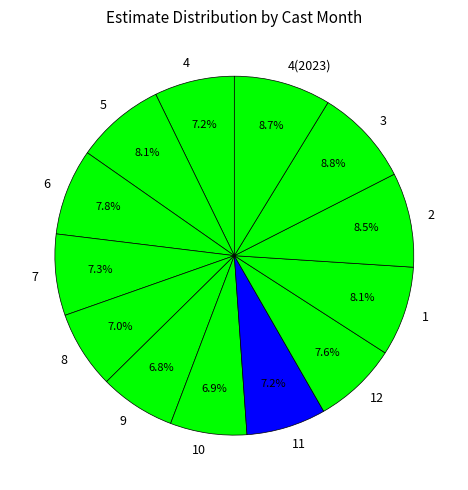

To the nearest percent, what portion does 5 represent?

8%